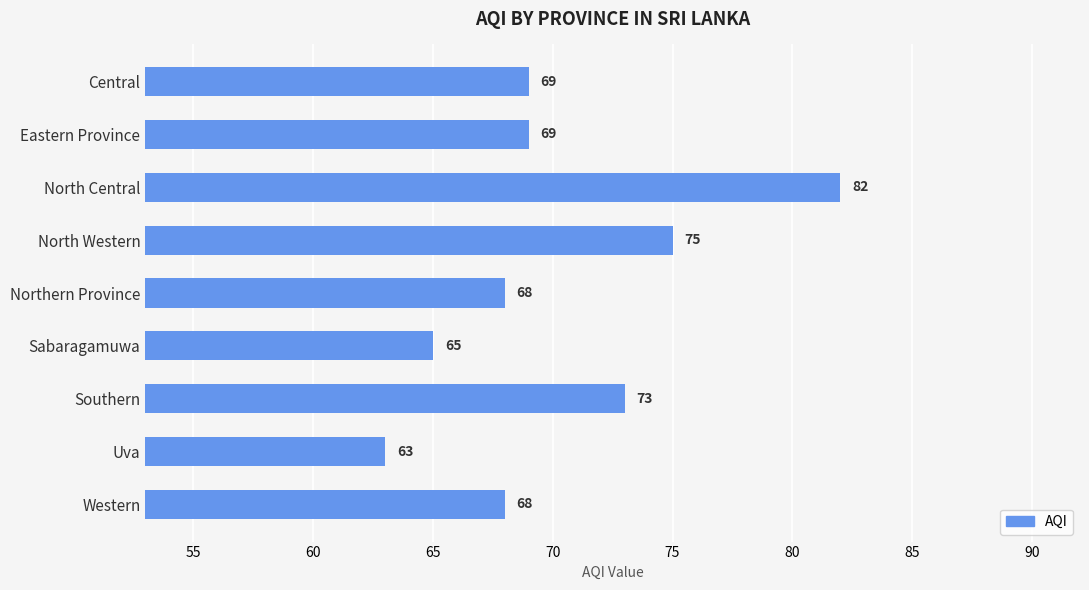

What is the greatest value displayed?

82